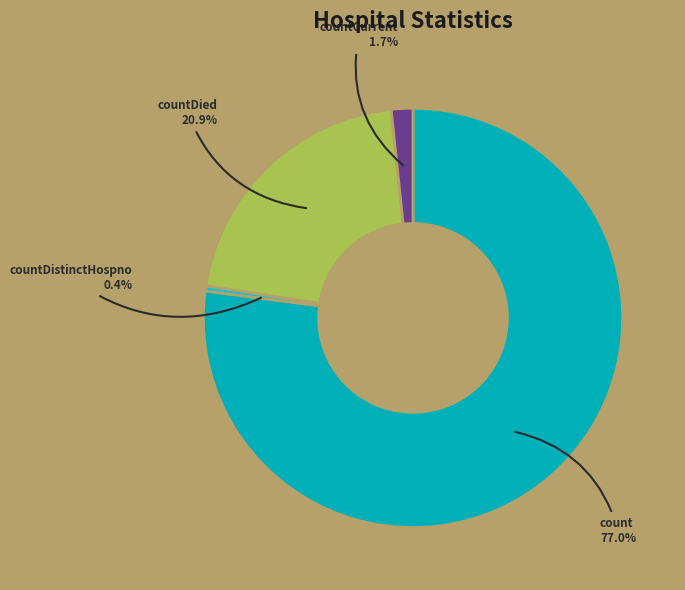

The countDistinctHospno slice represents 0% of the pie. True or false?

True